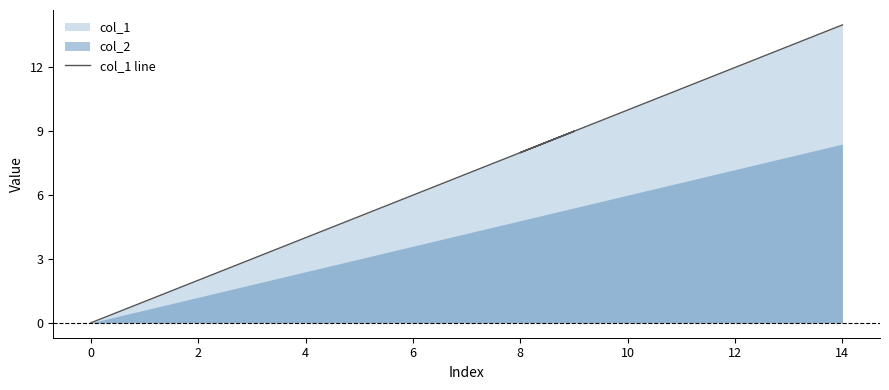

How many data points are above 8?

7